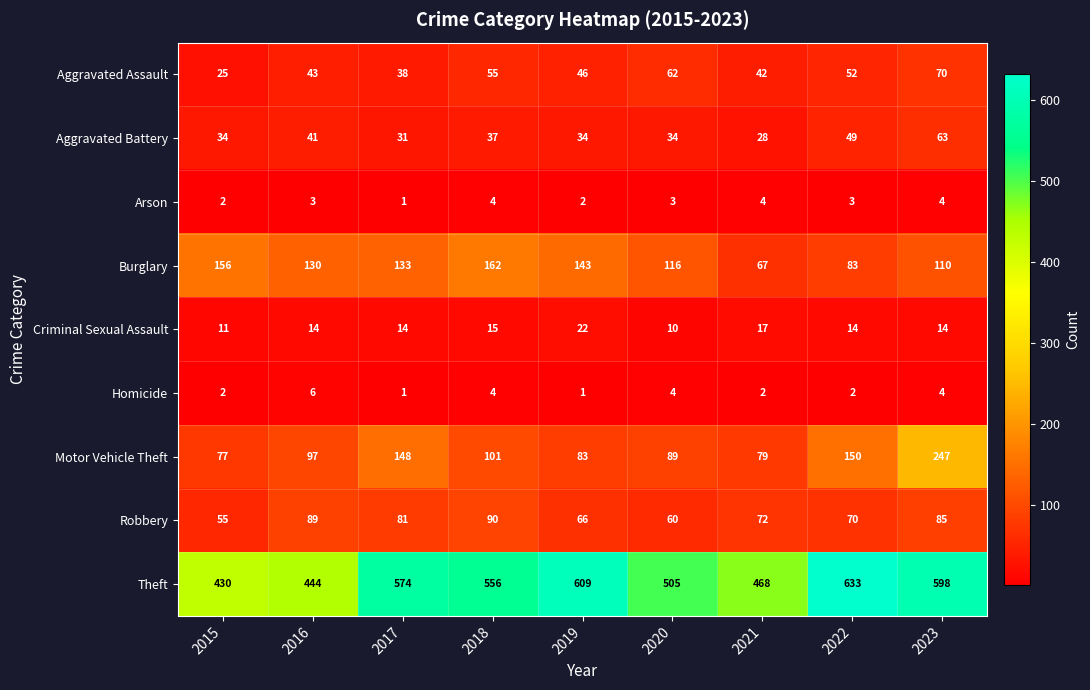

At which label does Burglary first exceed 130?

2015